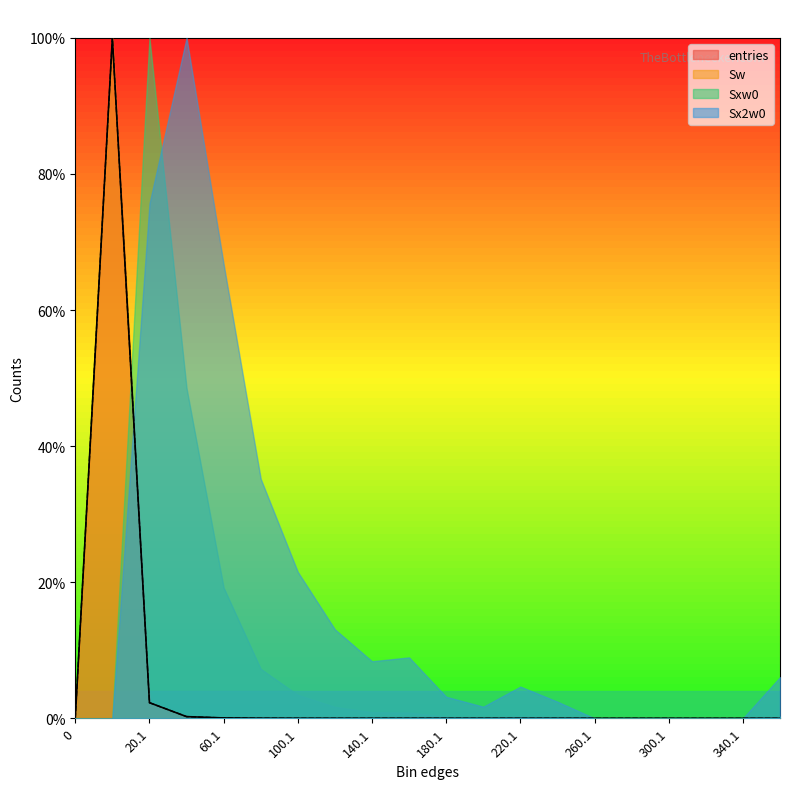

How many interior local peaks does the Sw series have?

2